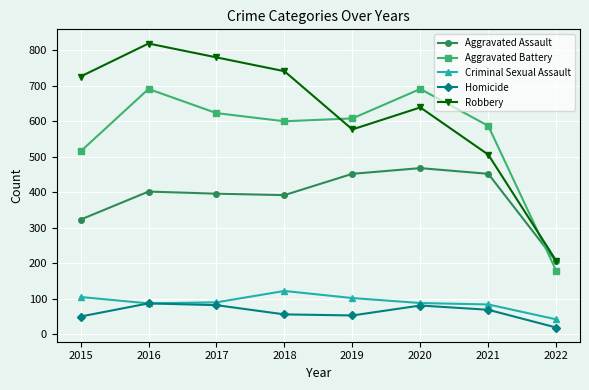

What are all the series names shown in the legend?

Aggravated Assault, Aggravated Battery, Criminal Sexual Assault, Homicide, Robbery